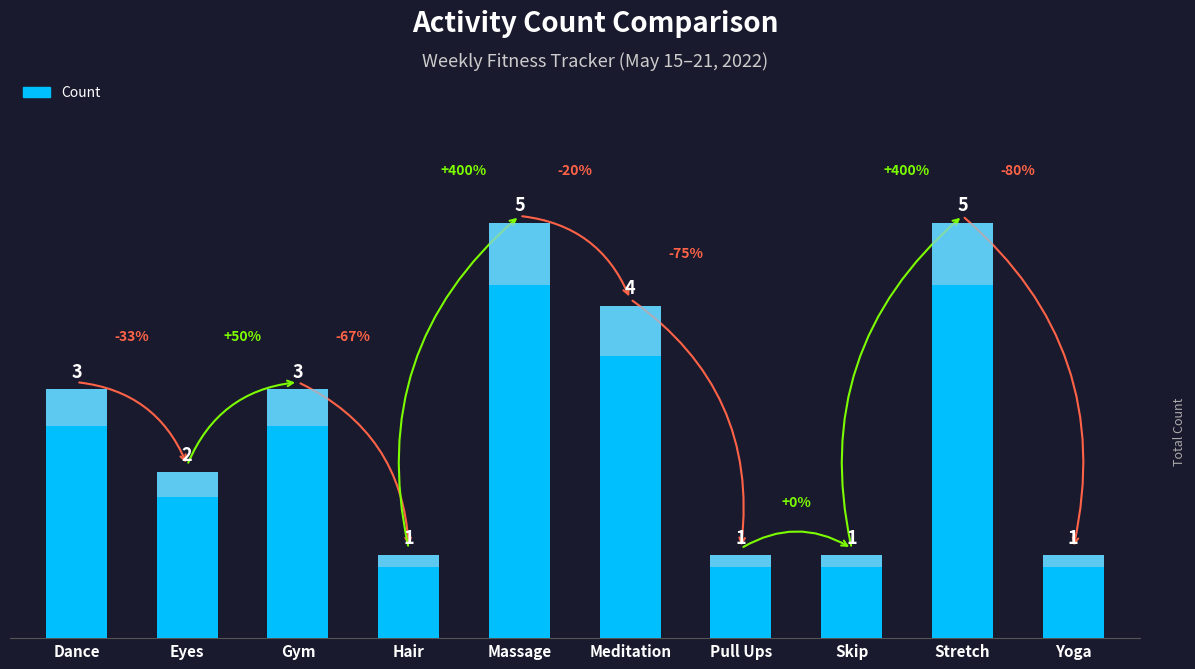

How many values exceed 3?

3